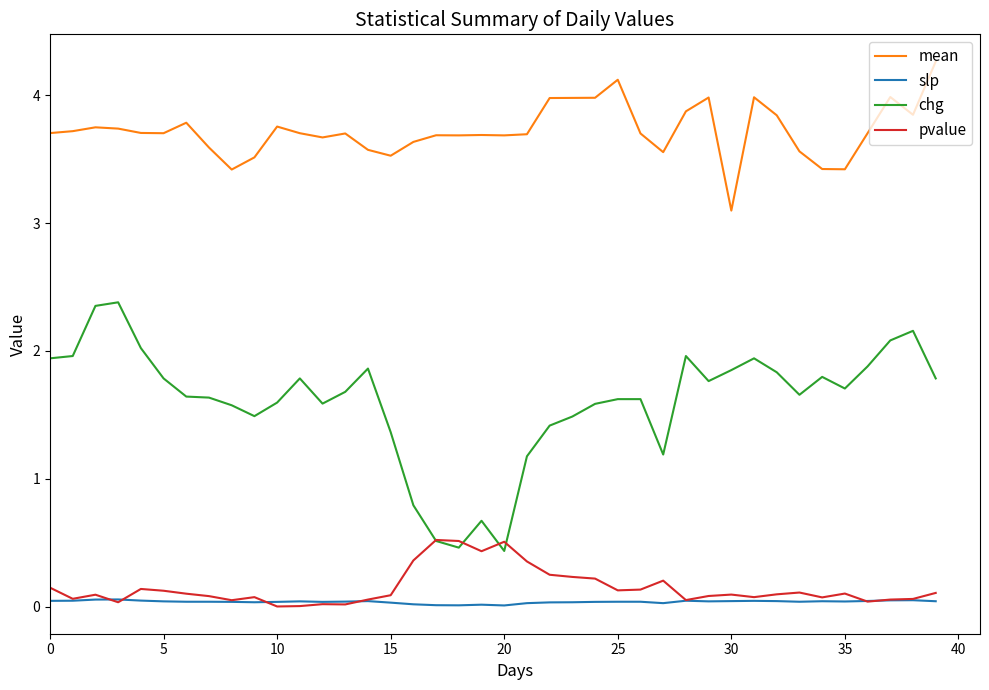

What is the greatest value displayed?

4.3